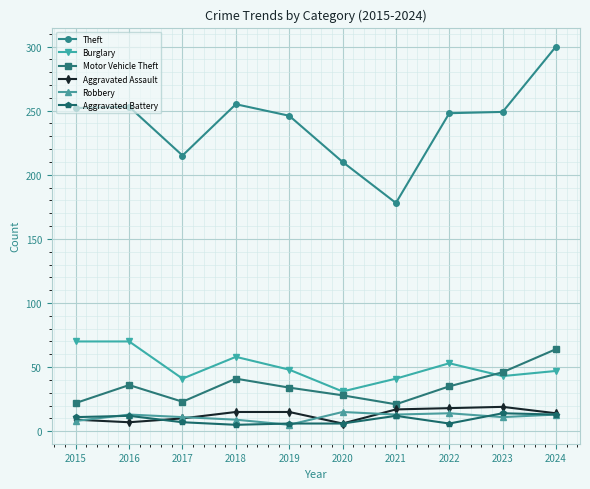

True or false: Aggravated Battery and Robbery intersect in this chart.

True